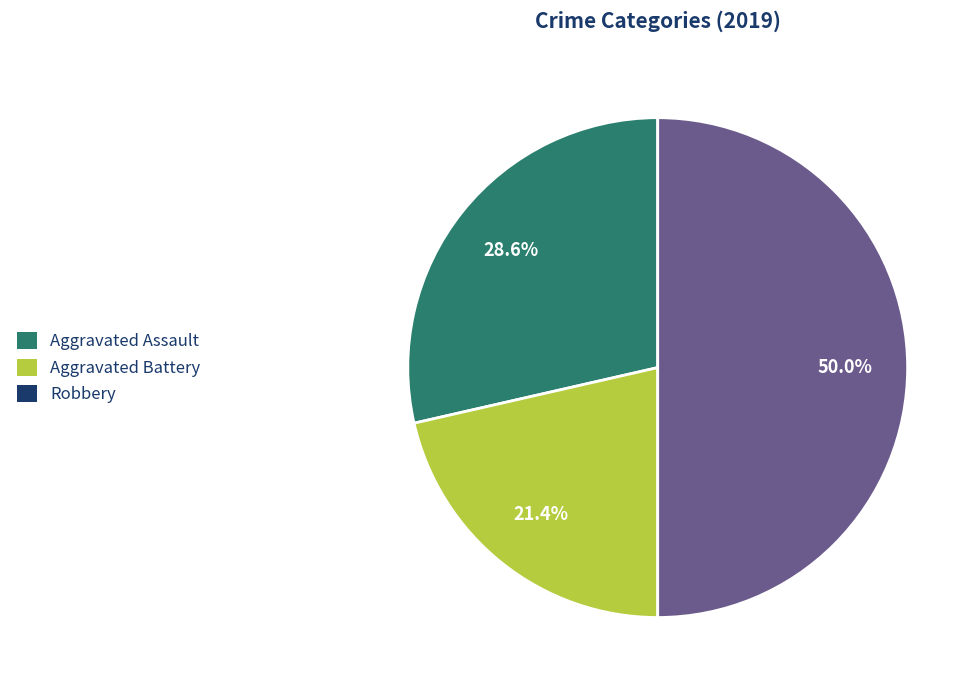

Is there a majority slice in this chart?

No